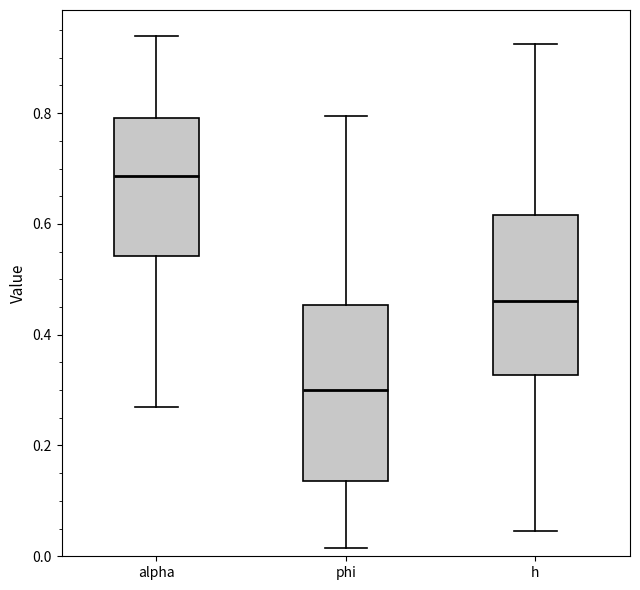

Which box has the highest median line?

alpha